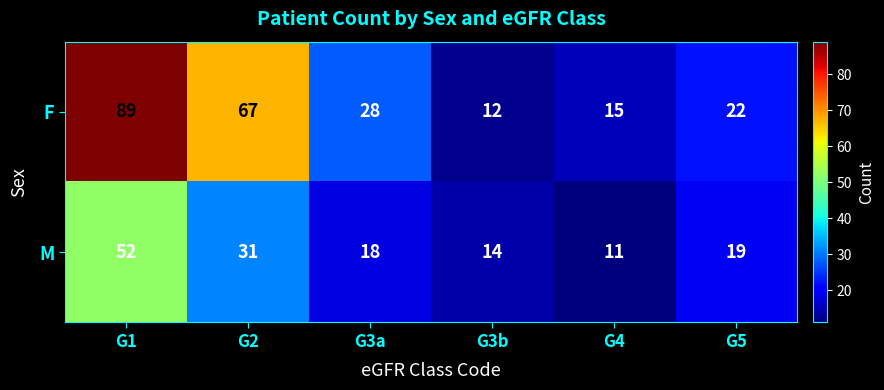

Between G1 and G5, which series saw the biggest shift?

F